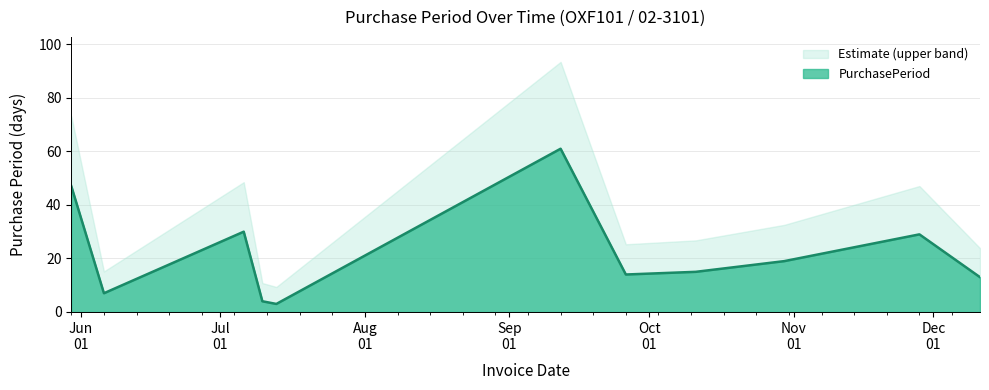

Rank the categories by value from lowest to highest.

2017-07-13, 2017-07-10, 2017-06-06, 2017-12-11, 2017-09-26, 2017-10-11, 2017-10-30, 2017-11-28, 2017-07-06, 2017-05-30, 2017-09-12